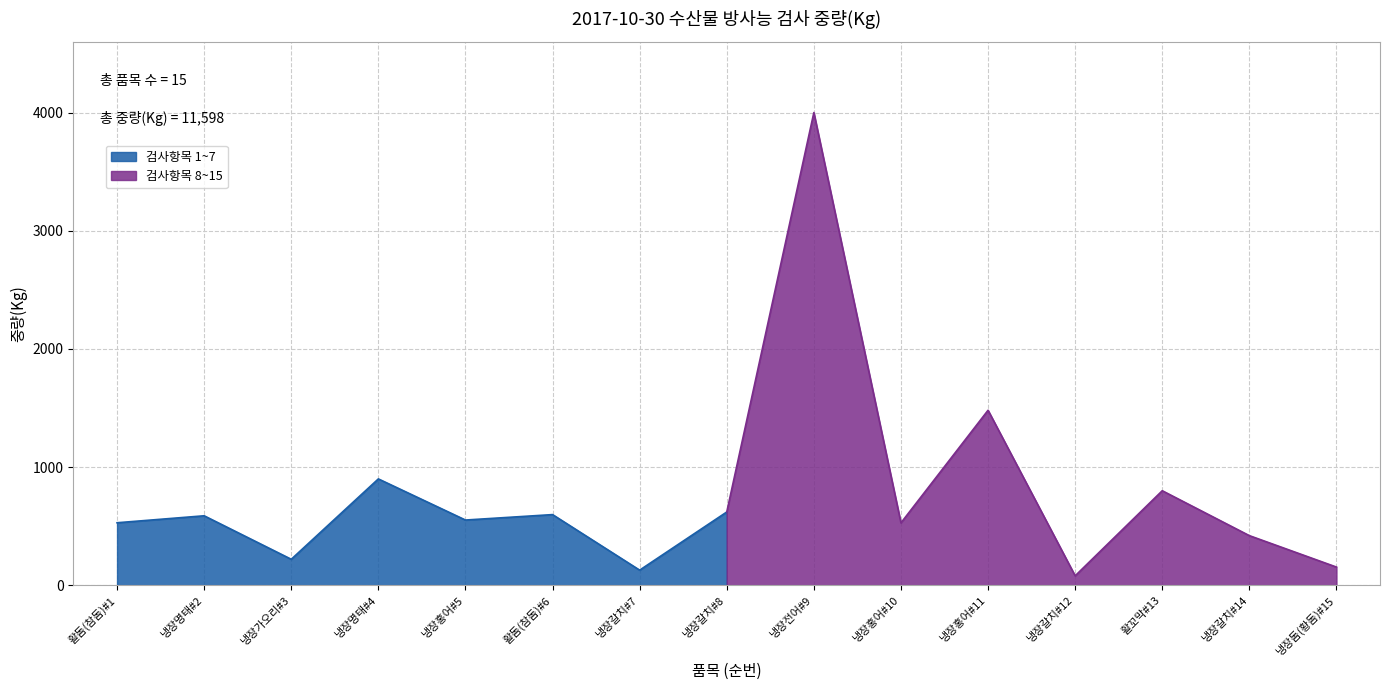

Reading left to right, what are all the values shown in this chart?

활돔(참돔)#1=529	냉장명태#2=588	냉장가오리#3=220	냉장명태#4=900	냉장홍어#5=552	활돔(참돔)#6=598	냉장갈치#7=128	냉장갈치#8=620	냉장전어#9=4000	냉장홍어#10=528	냉장홍어#11=1481	냉장갈치#12=80	활꼬막#13=800	냉장갈치#14=420	냉장돔(황돔)#15=154